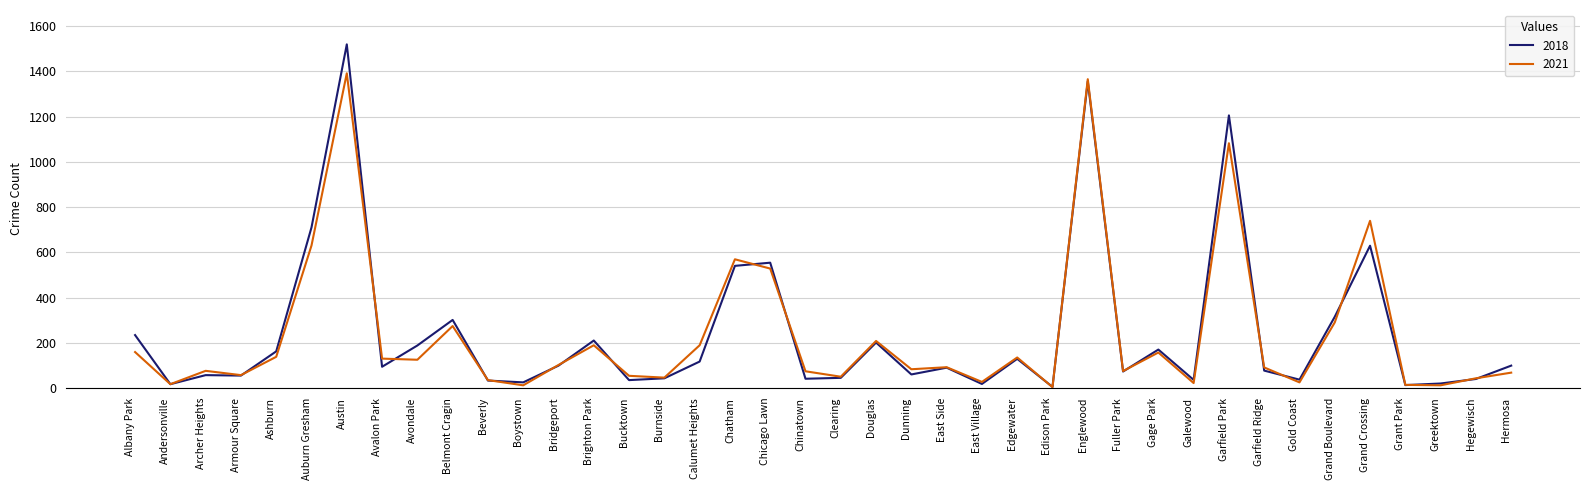

What is the maximum value shown in the chart?

1519